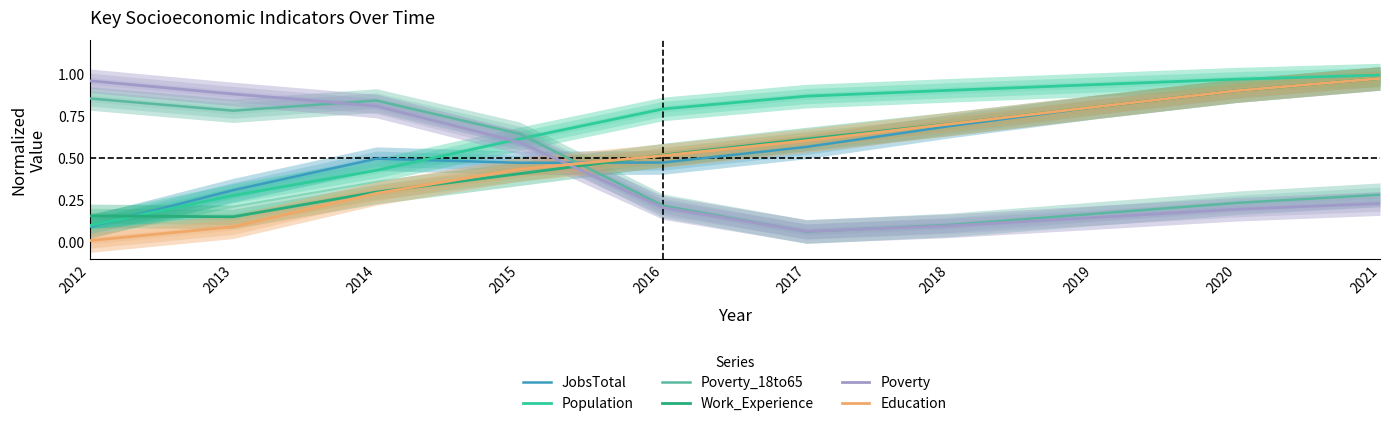

Reading right to left, transcribe all the data shown in this chart.

JobsTotal: 2021=1.0	2020=0.9	2019=0.8	2018=0.7	2017=0.6	2016=0.5	2015=0.5	2014=0.5	2013=0.3	2012=0.1
Population: 2021=1.0	2020=1.0	2019=0.9	2018=0.9	2017=0.9	2016=0.8	2015=0.6	2014=0.4	2013=0.3	2012=0.1
Poverty_18to65: 2021=0.3	2020=0.2	2019=0.2	2018=0.1	2017=0.1	2016=0.2	2015=0.6	2014=0.8	2013=0.8	2012=0.9
Work_Experience: 2021=1.0	2020=0.9	2019=0.8	2018=0.7	2017=0.6	2016=0.5	2015=0.4	2014=0.3	2013=0.1	2012=0.2
Poverty: 2021=0.2	2020=0.2	2019=0.1	2018=0.1	2017=0.1	2016=0.2	2015=0.6	2014=0.8	2013=0.9	2012=1.0
Education: 2021=1.0	2020=0.9	2019=0.8	2018=0.7	2017=0.6	2016=0.5	2015=0.4	2014=0.3	2013=0.1	2012=0.0